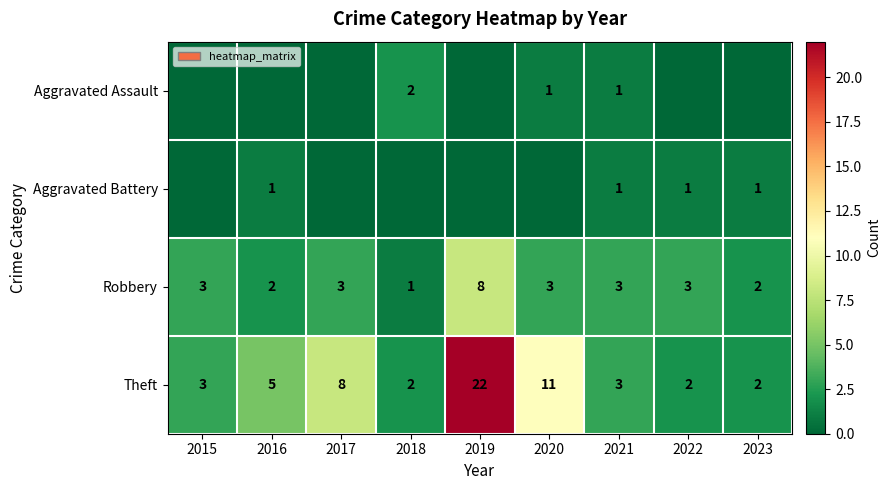

True or false: Robbery has a value of 3 at 2023.

False